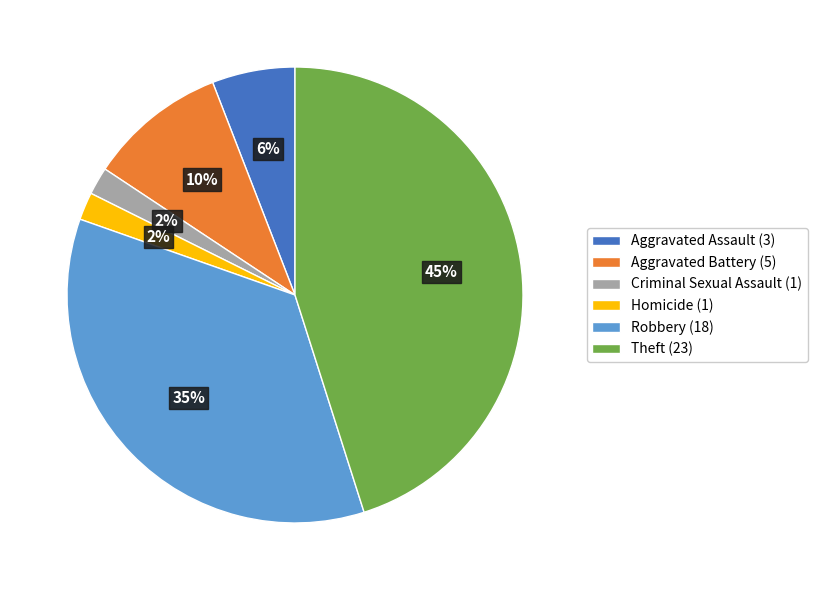

What percentage is the Aggravated Battery slice, to the nearest percent?

10%